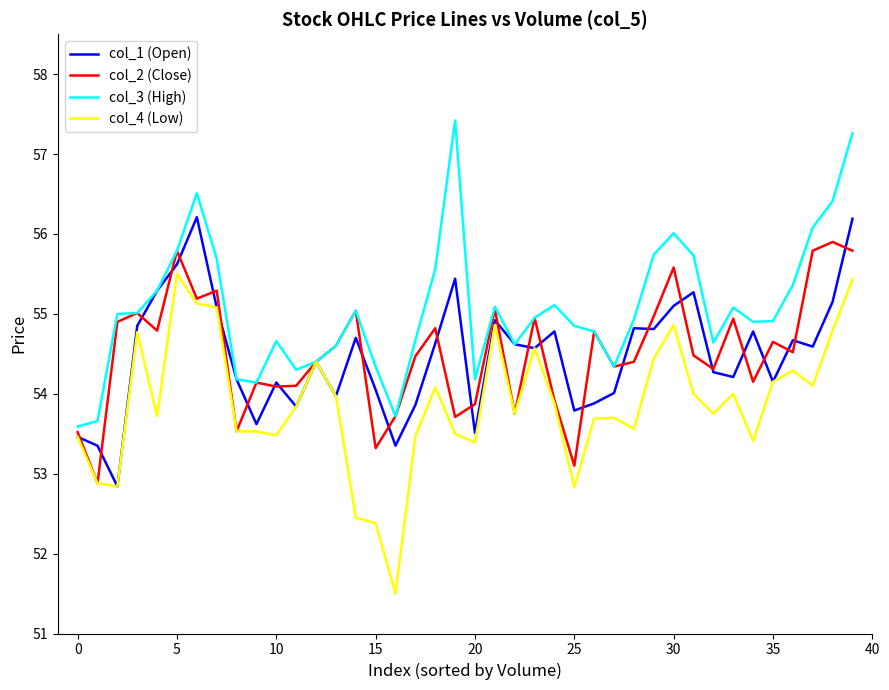

What is the lowest value of the col_4 (Low) series?

51.5